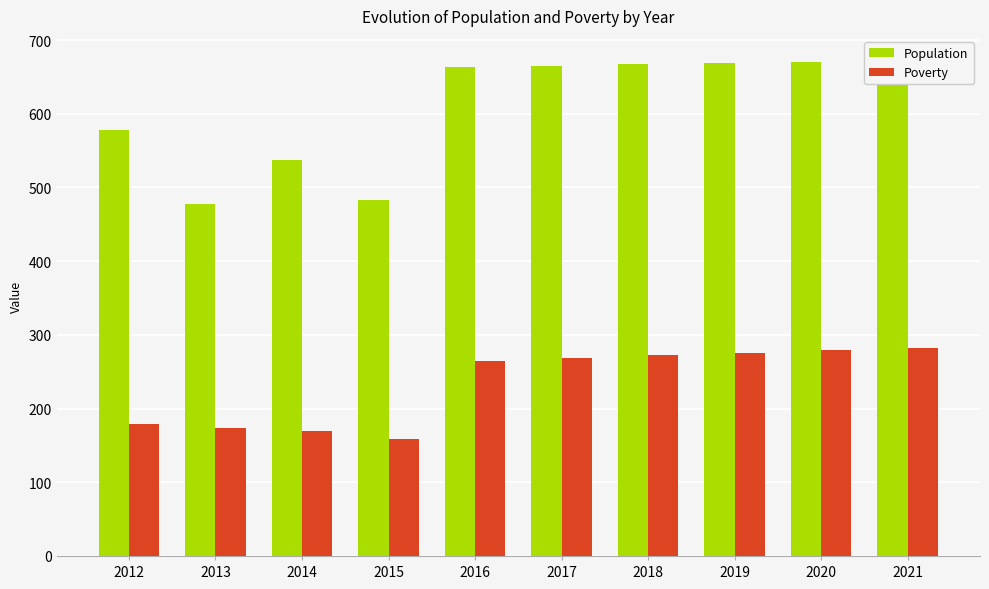

Is it true that Population equals 961 at 2017?

False